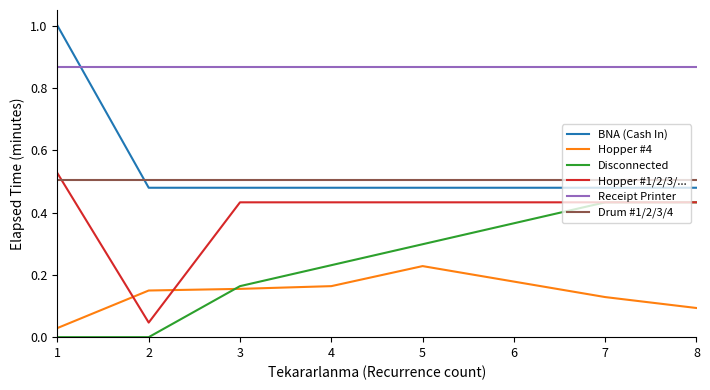

Is this an area chart (filled region under the line)?

No